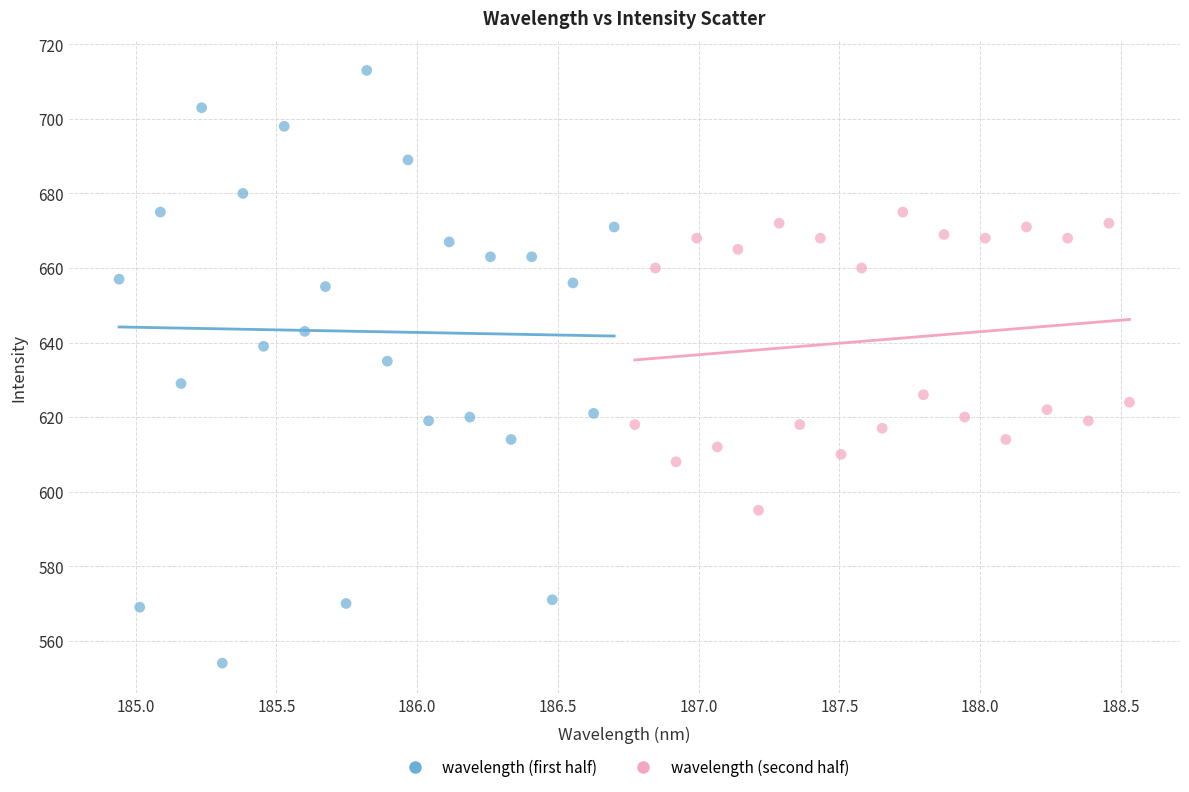

Which series has the widest spread of Y values?

wavelength (first half)